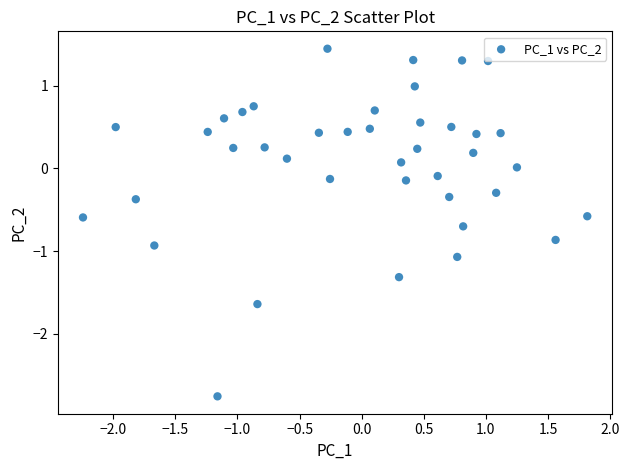

What is the range of Y values (max minus min)?

4.2